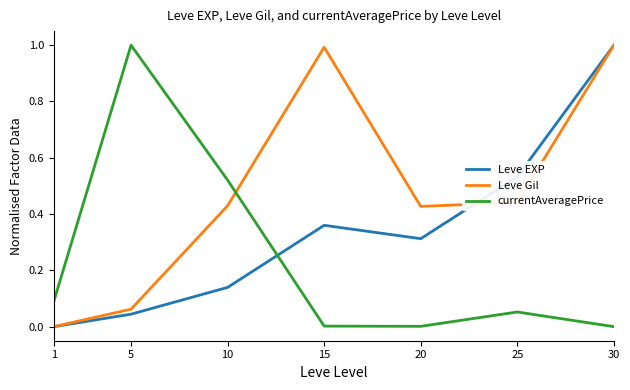

What are all the series names shown in the legend?

Leve EXP, Leve Gil, currentAveragePrice